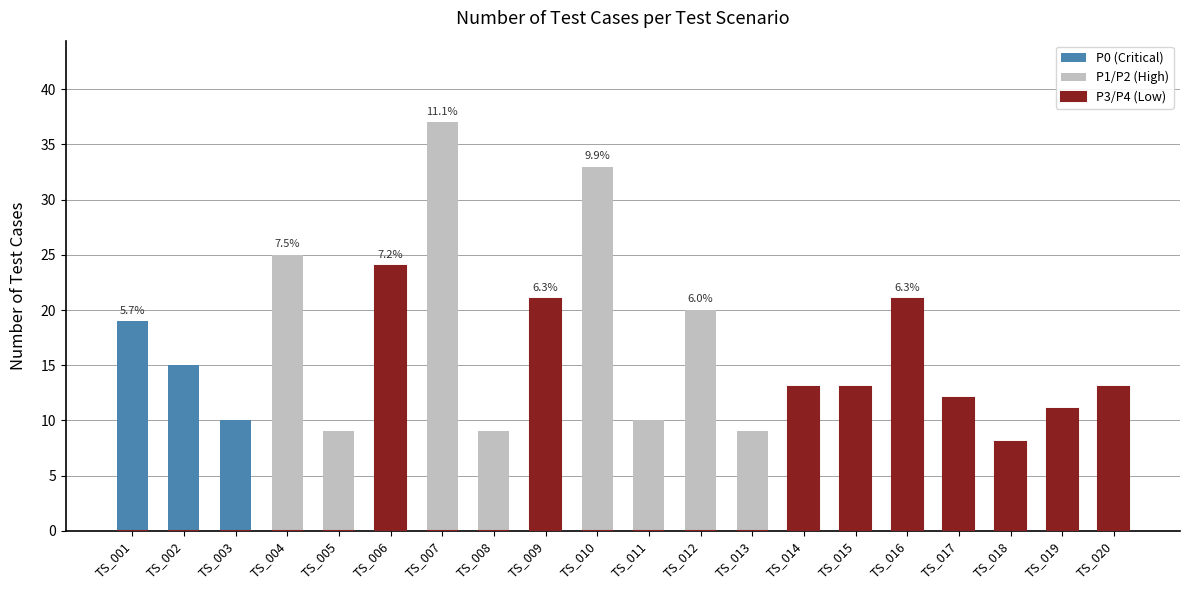

Reading left to right, transcribe all the data shown in this chart.

P0 (Critical): 19	15	10	0	0	0	0	0	0	0	0	0	0	0	0	0	0	0	0	0
P1/P2 (High): 0	0	0	25	9	0	37	9	0	33	10	20	9	0	0	0	0	0	0	0
P3/P4 (Low): 0	0	0	0	0	24	0	0	21	0	0	0	0	13	13	21	12	8	11	13